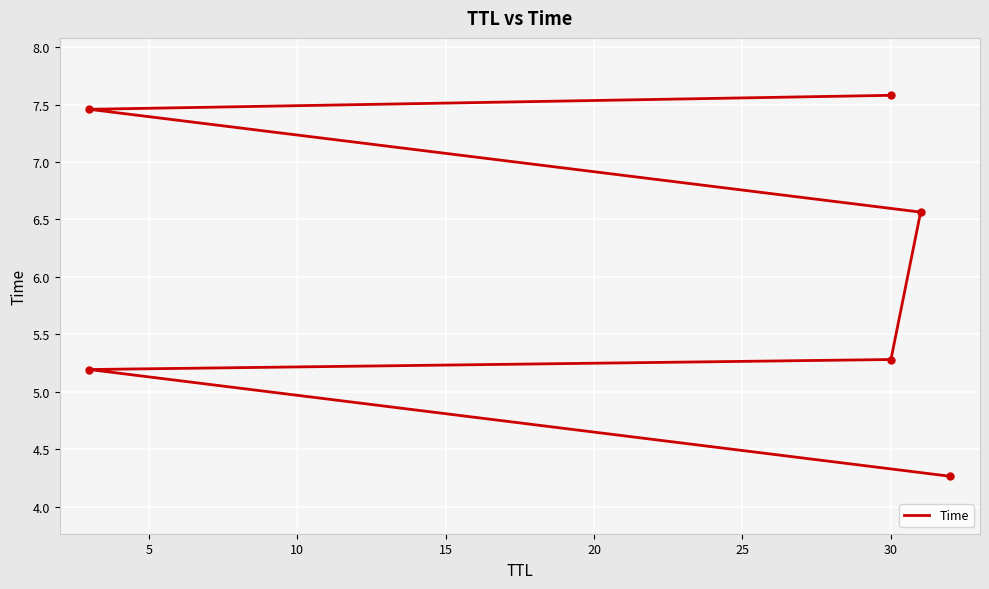

Which has a higher value, 20 or 15?

20